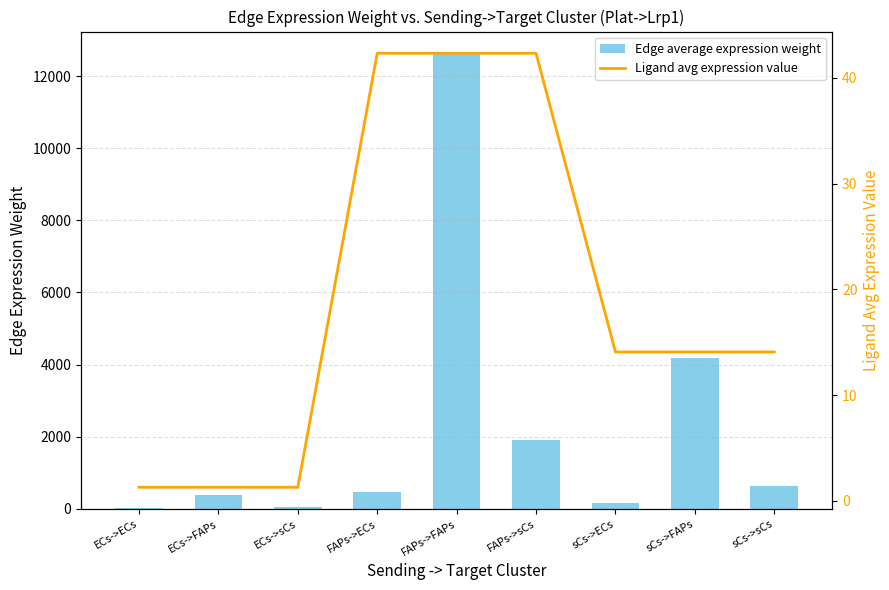

Rank the categories by Edge average expression weight value from highest to lowest.

FAPs->FAPs, sCs->FAPs, FAPs->sCs, sCs->sCs, FAPs->ECs, ECs->FAPs, sCs->ECs, ECs->sCs, ECs->ECs